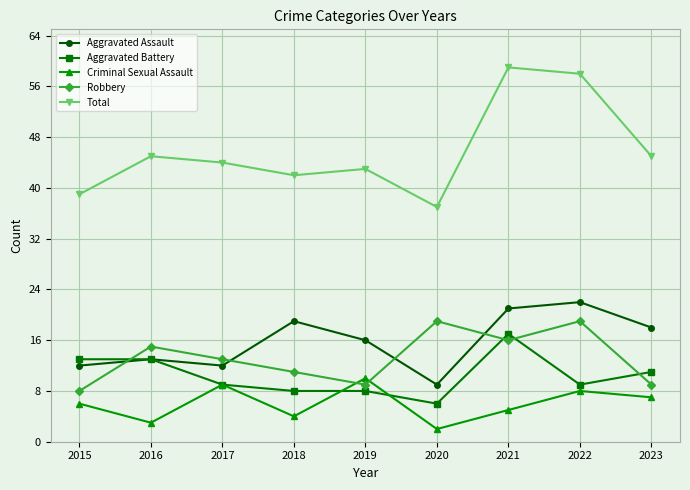

True or false: Robbery has more than 2 interior local peaks.

True